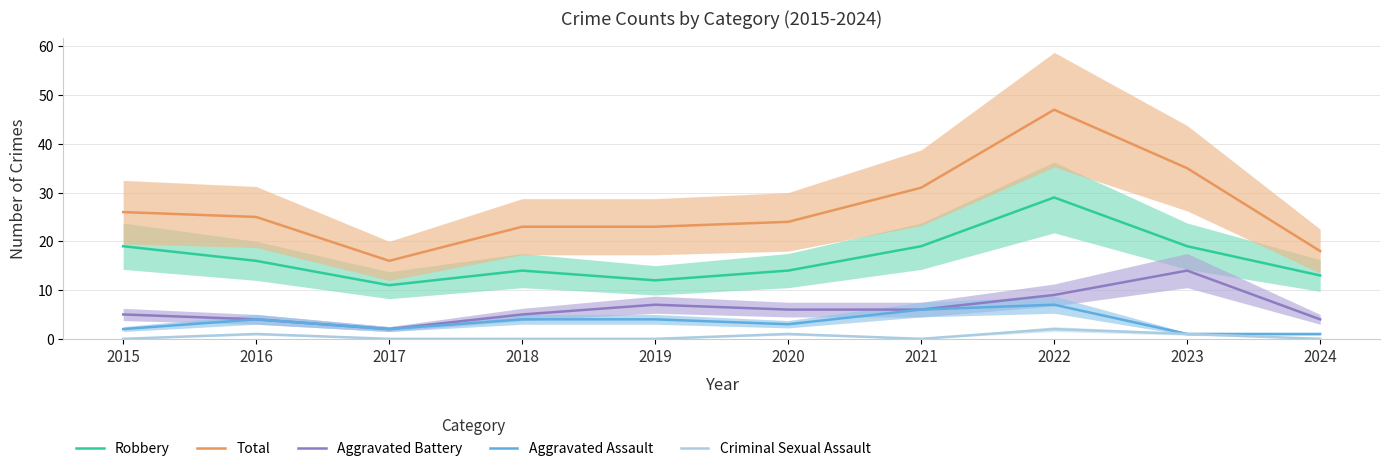

What is the minimum value for Aggravated Battery?

2